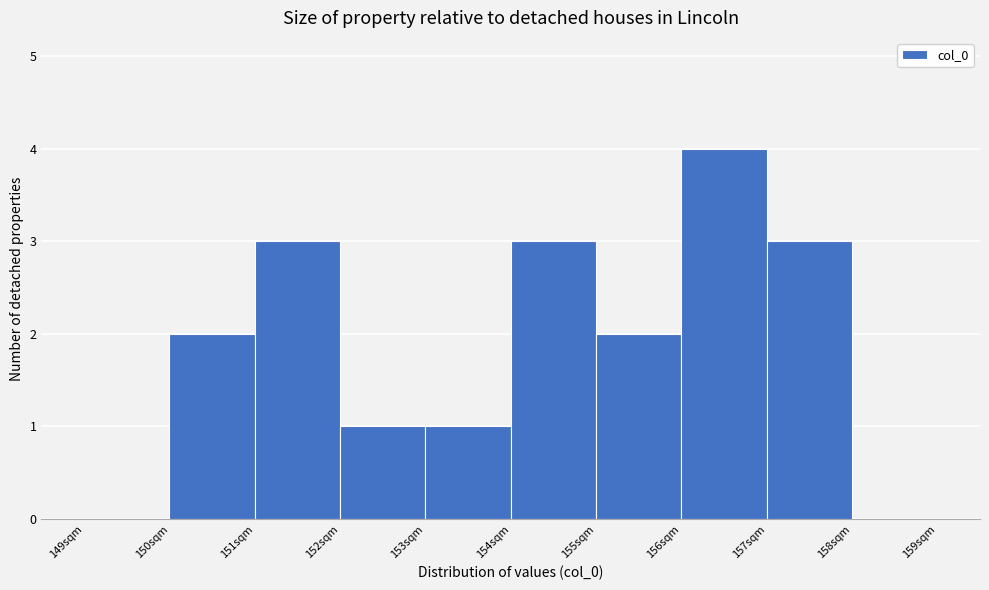

Reading left to right, list every bar in this chart as the range it spans on the x-axis followed by its height. The values are not printed on the chart, so give them approximately, as read against the axis.

149 to 150: 0
150 to 151: 2
151 to 152: 3
152 to 153: 1
153 to 154: 1
154 to 155: 3
155 to 156: 2
156 to 157: 4
157 to 158: 3
158 to 159: 0